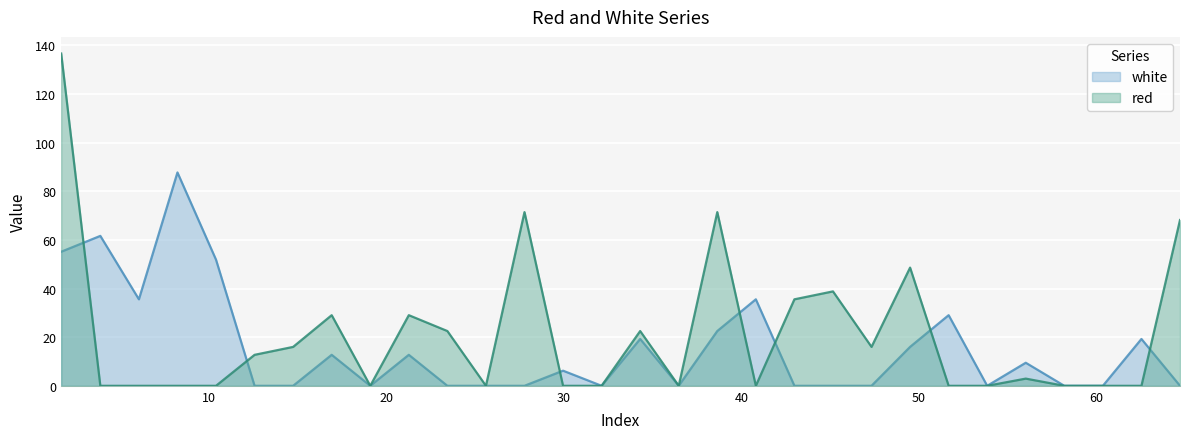

The white series shows 16.0 at 49.5. True or false?

True